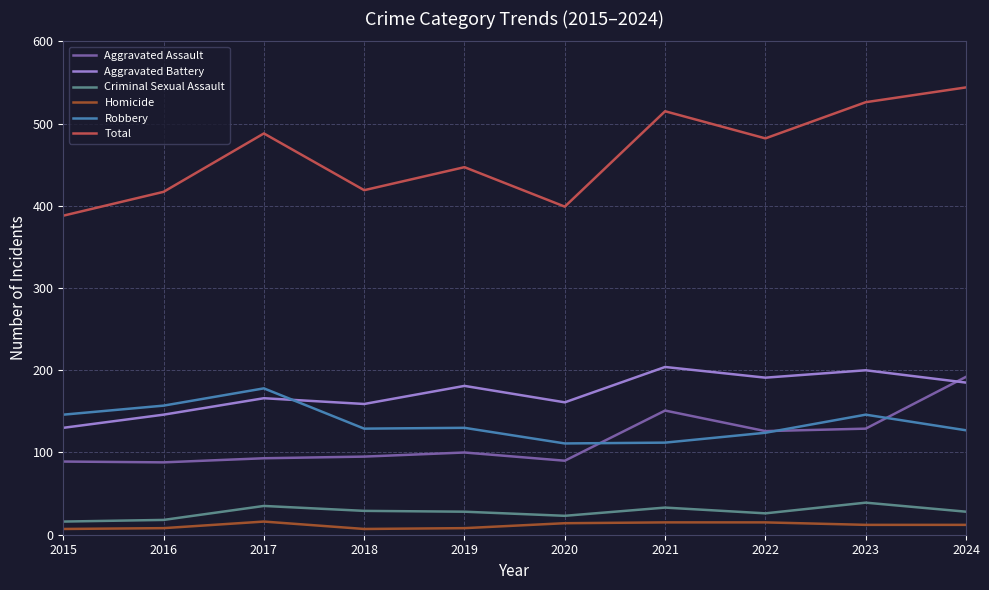

What is the difference between the highest and lowest values at 2016?

409